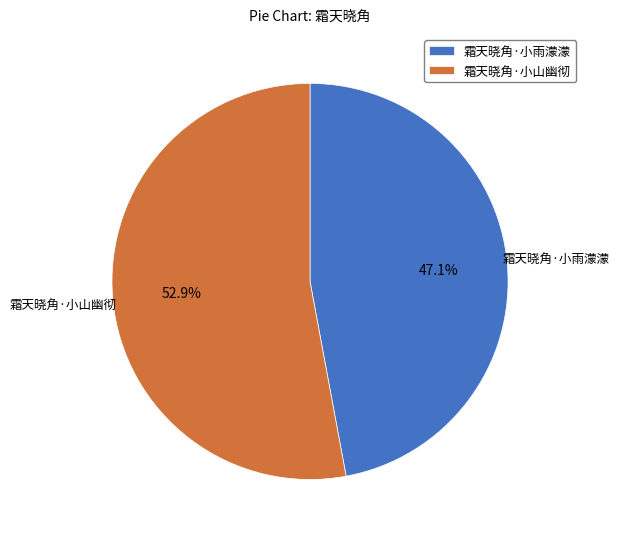

To the nearest percent, what portion does 霜天晓角·小雨濛濛 represent?

47%